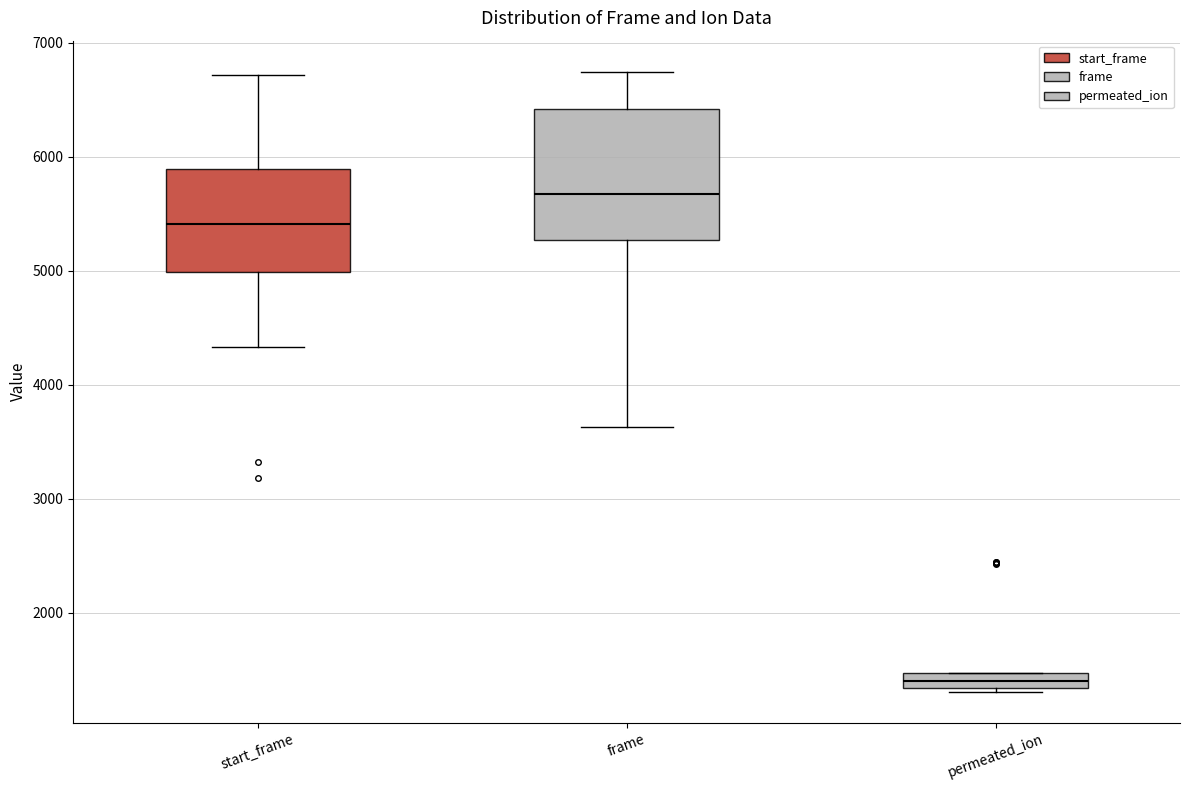

Where is the upper edge of the box for permeated_ion on the y-axis? The values are not printed on the chart, so give them approximately, as read against the axis.

1500